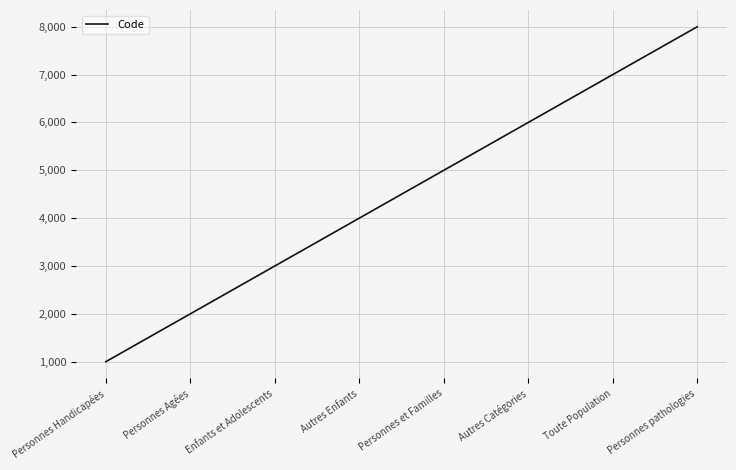

What is the difference between the second highest and minimum values?

6000